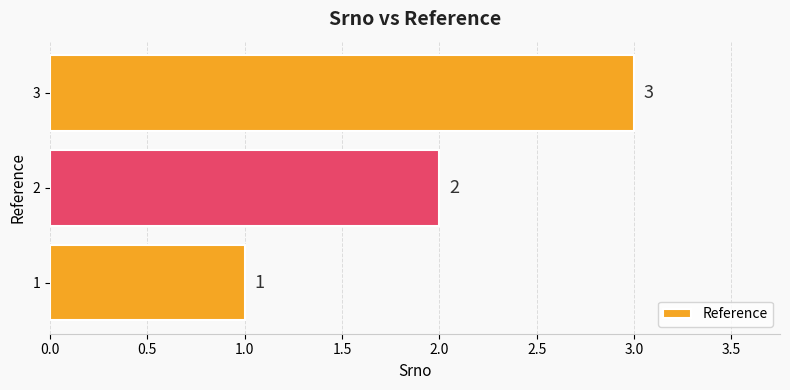

What is the ratio of the value at 3 to the value at 2?

1.5